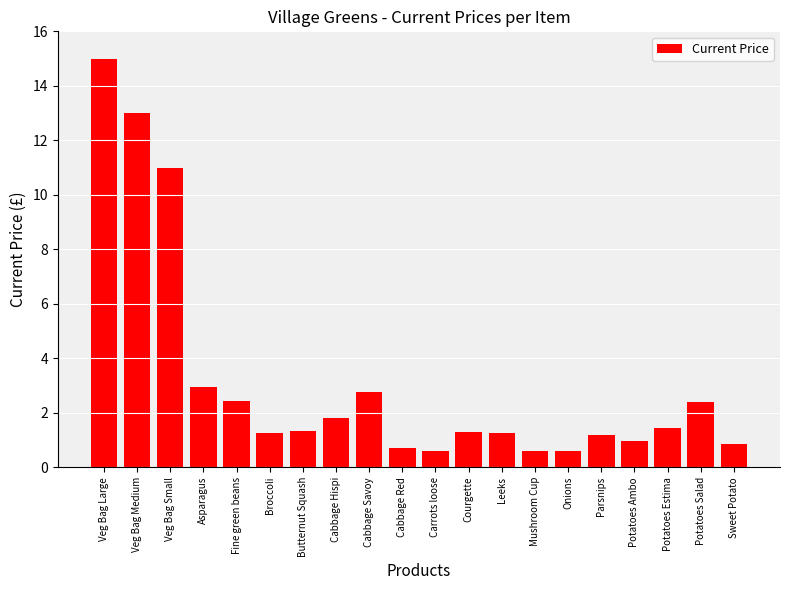

What position from the left is Potatoes Ambo?

17